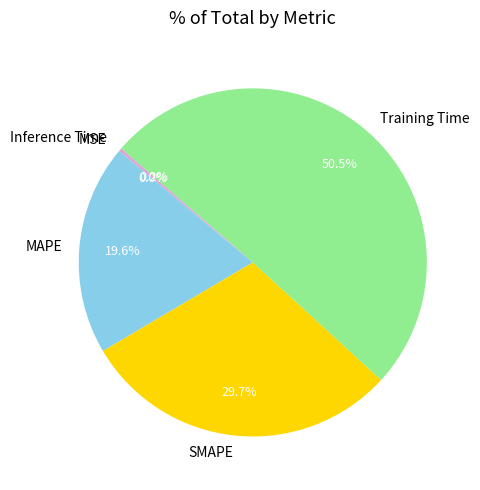

To the nearest percent, what is the difference between the Training Time and MAPE slice percentages?

31%